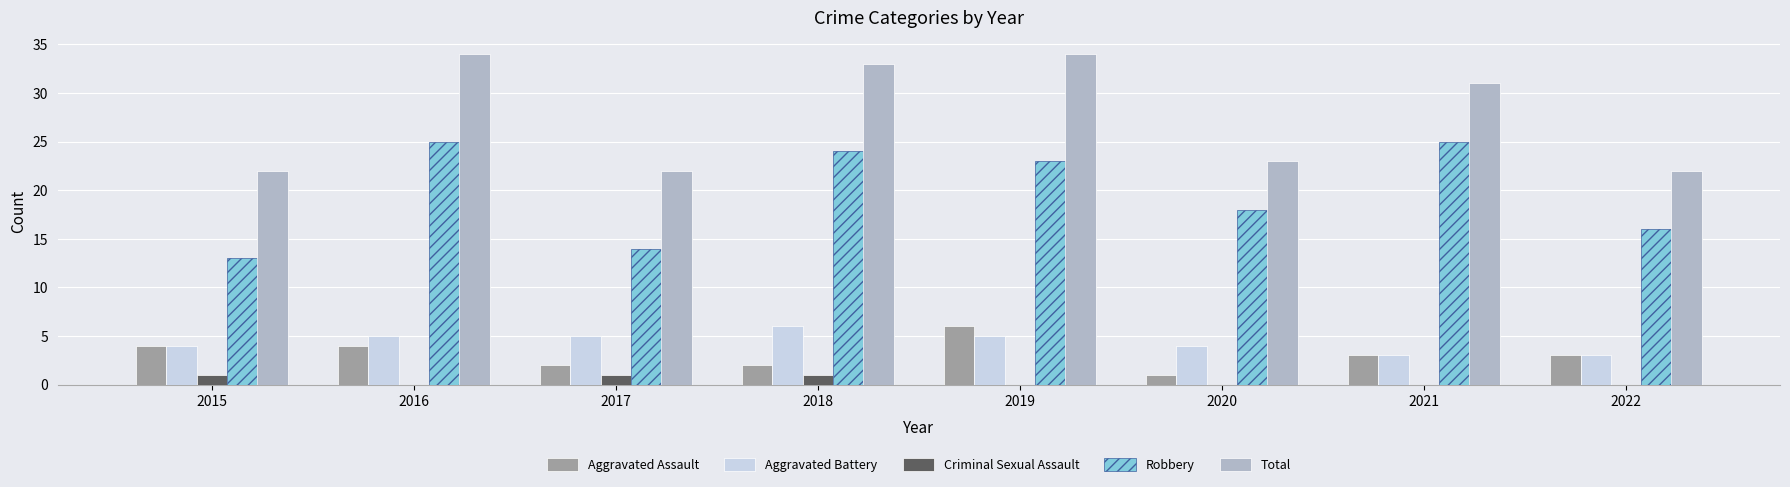

Which series changed the most between 2017 and 2019?

Total